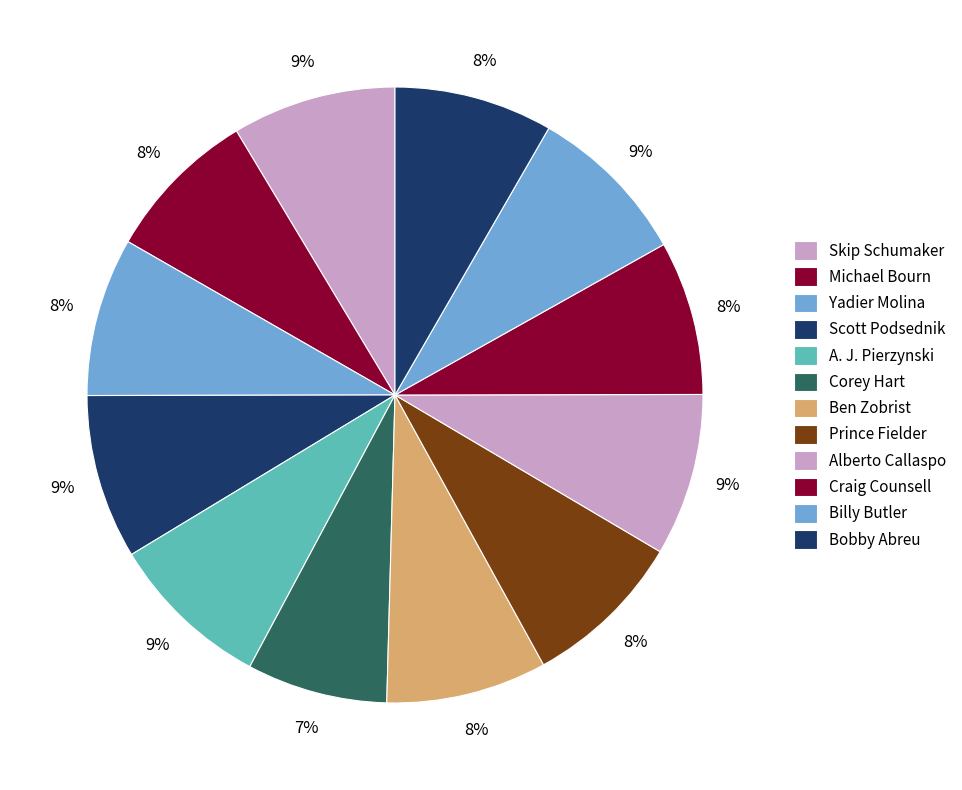

How many segments does this pie chart have?

12